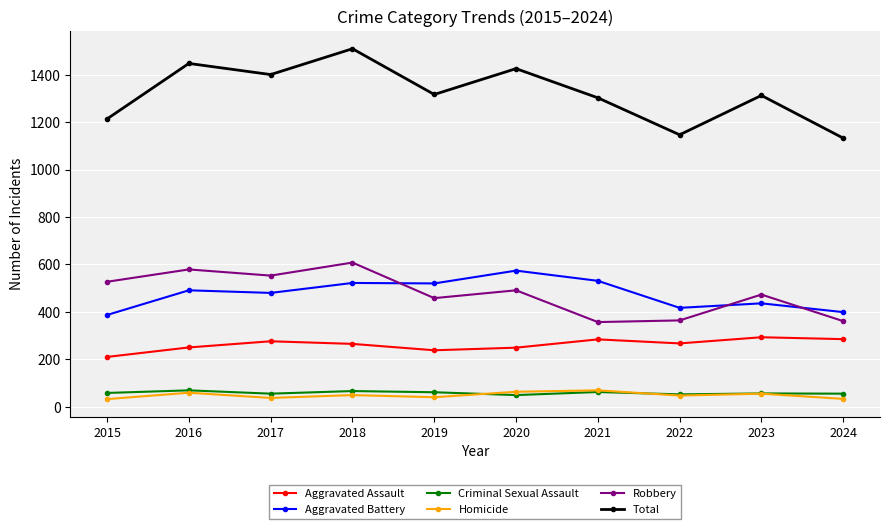

True or false: Aggravated Assault has more than 0 interior local peaks.

True